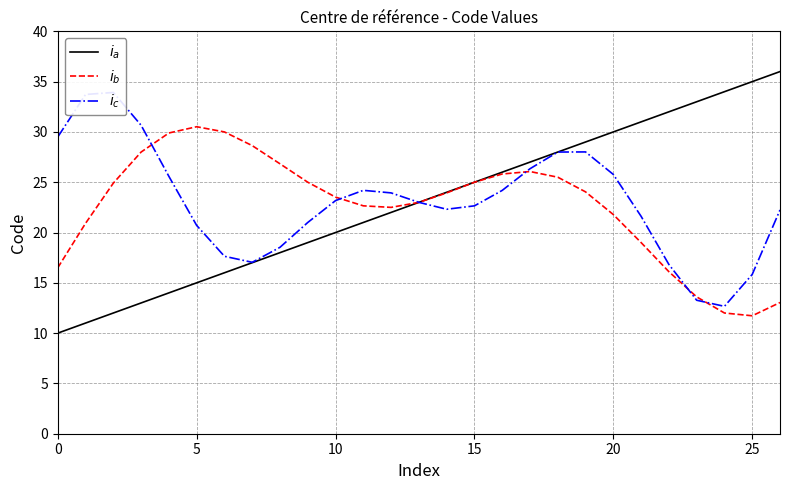

True or false: $i_c$ has a value of 25.6 at 20.

True